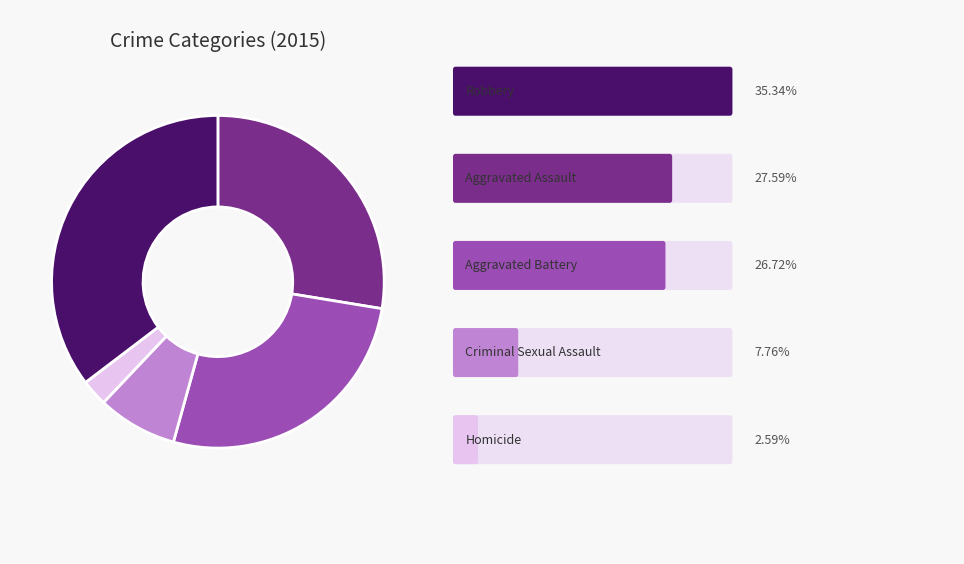

Is there any slice that represents more than half of the pie?

No